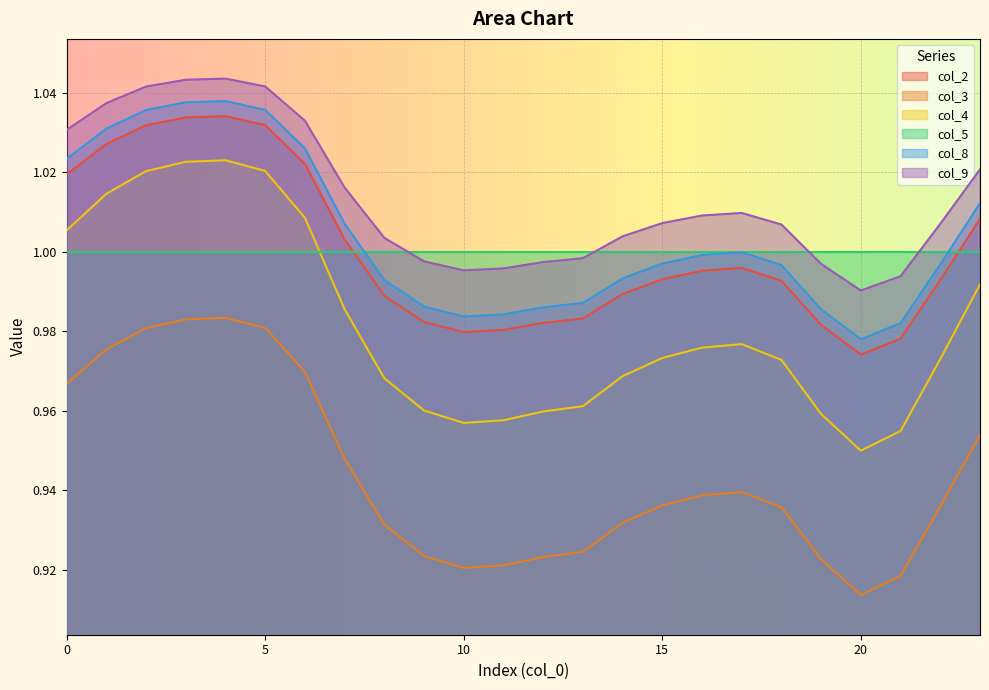

What is the spread (max minus min) of values at 7?

0.1